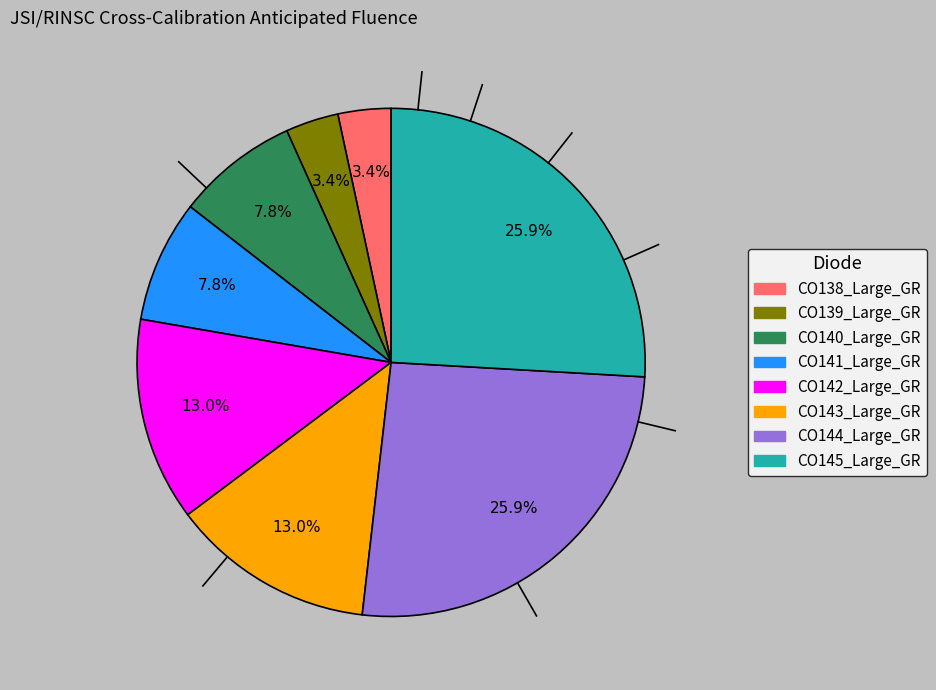

Is the sum of CO143_Large_GR and CO138_Large_GR greater than half?

No